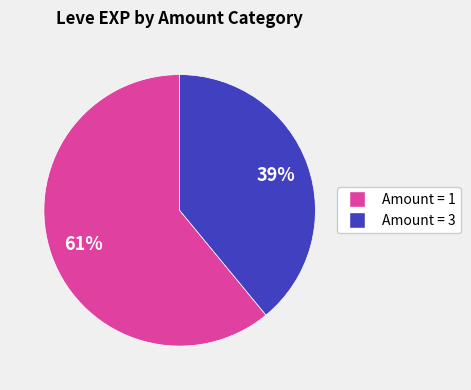

Does any single category account for the majority?

Yes